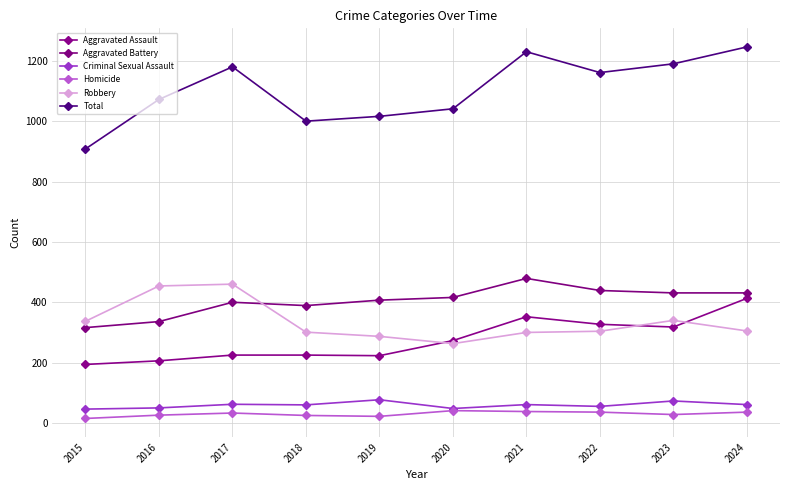

At how many categories does at least one series exceed 58?

10